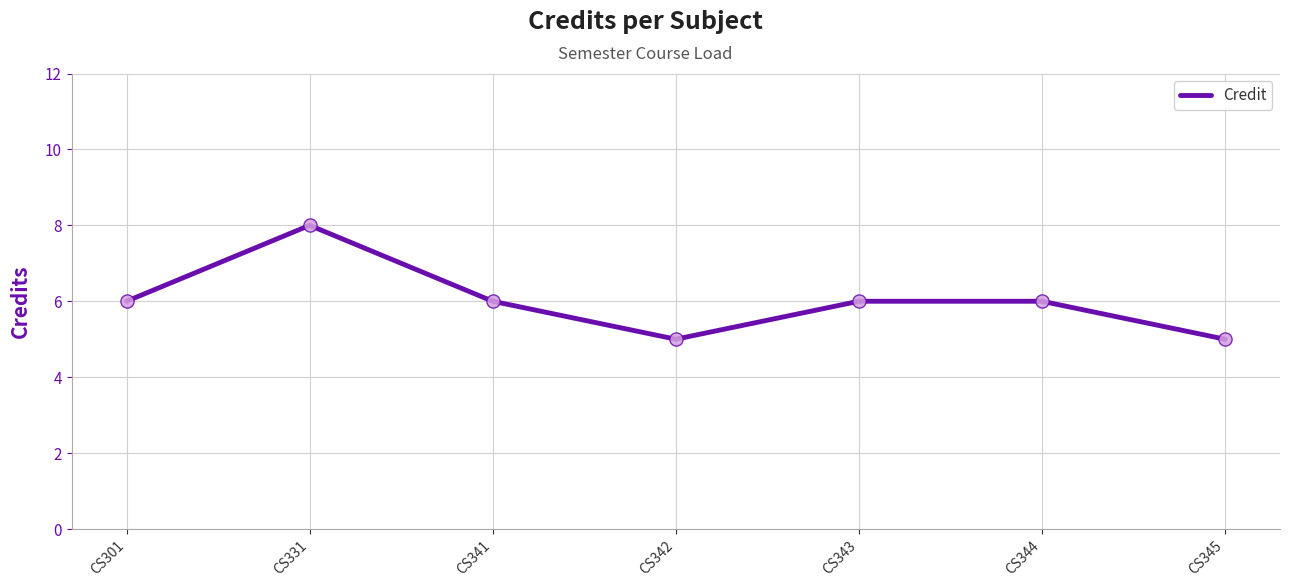

Approximately how many times larger is the value at CS342 compared to CS345?

1.0